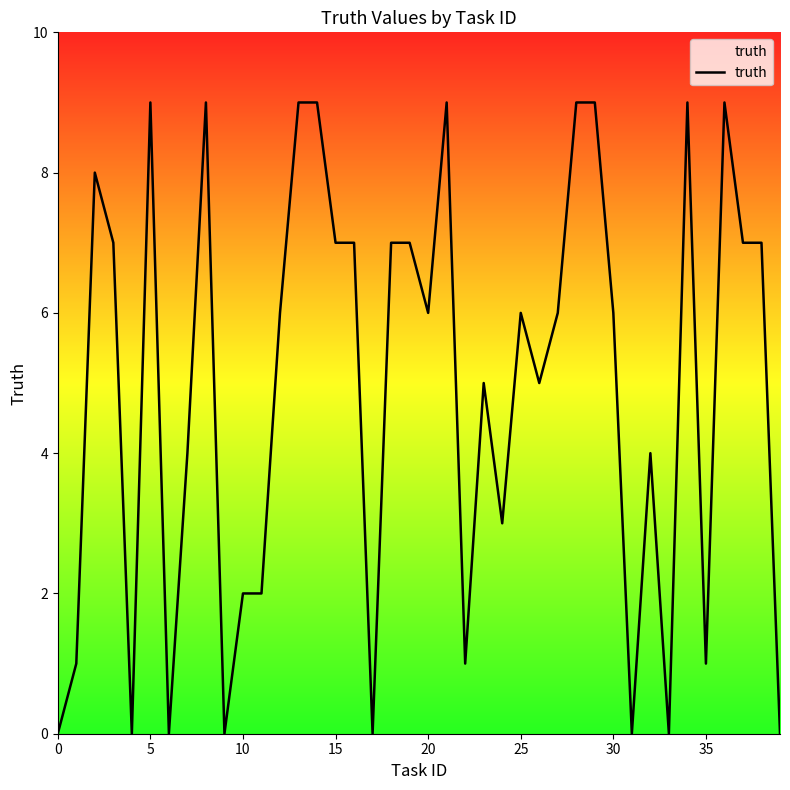

What is the maximum value shown in the chart?

9